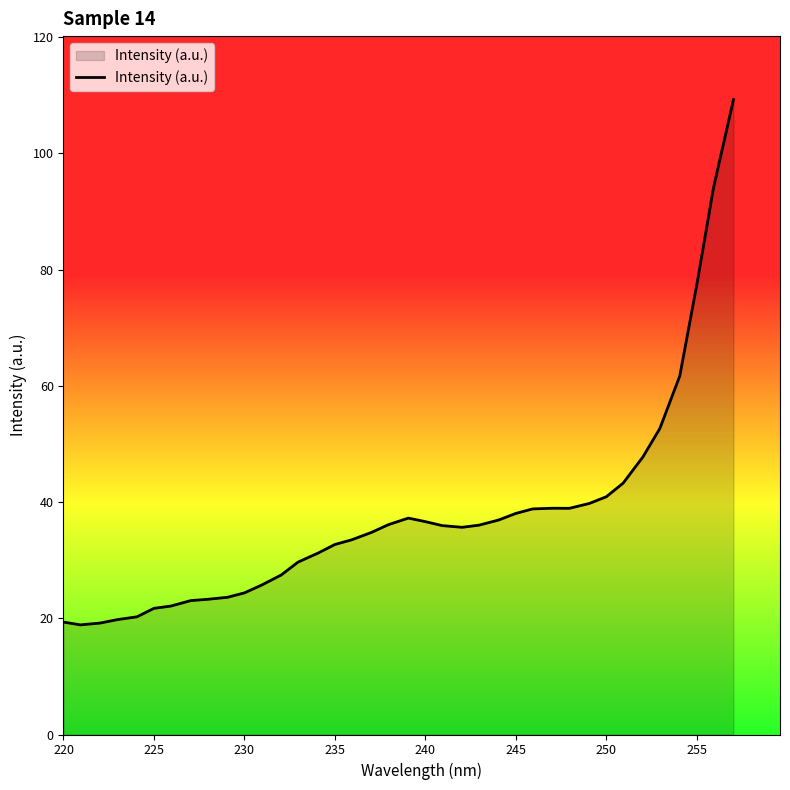

Count the number of data series in this chart.

1